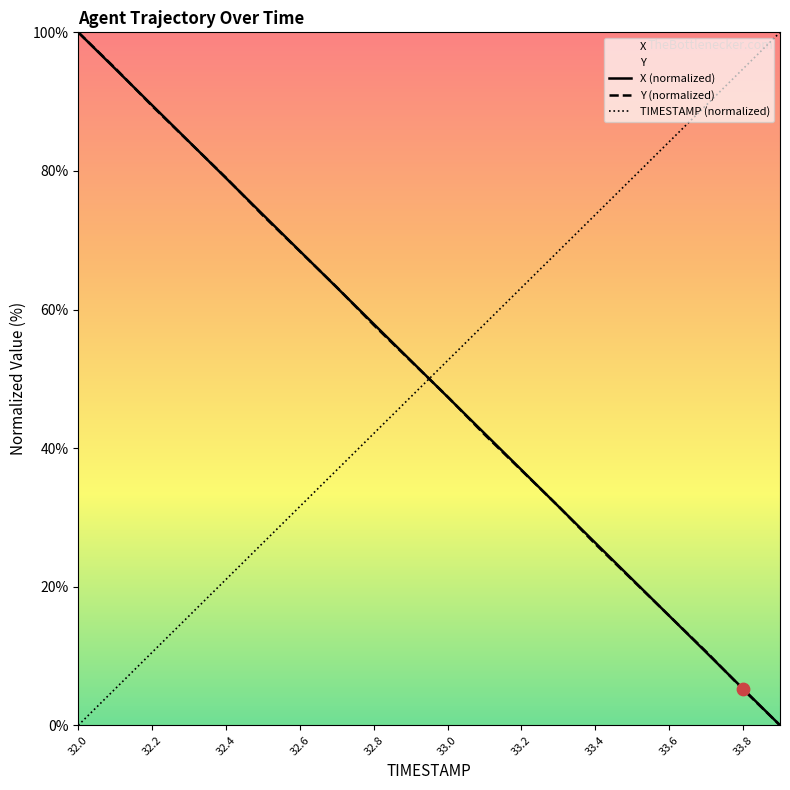

Which series has the largest Y range (max minus min)?

X (normalized)